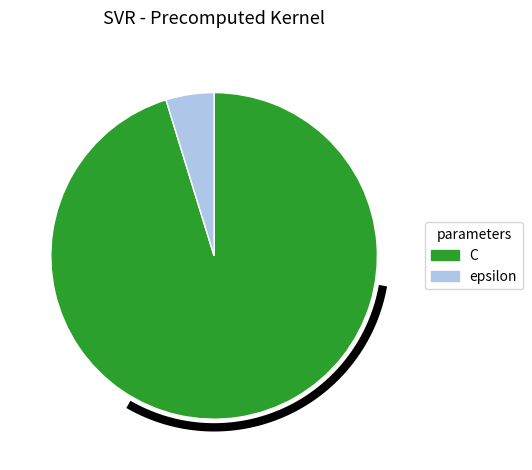

True or false: epsilon accounts for 1% of the total.

False